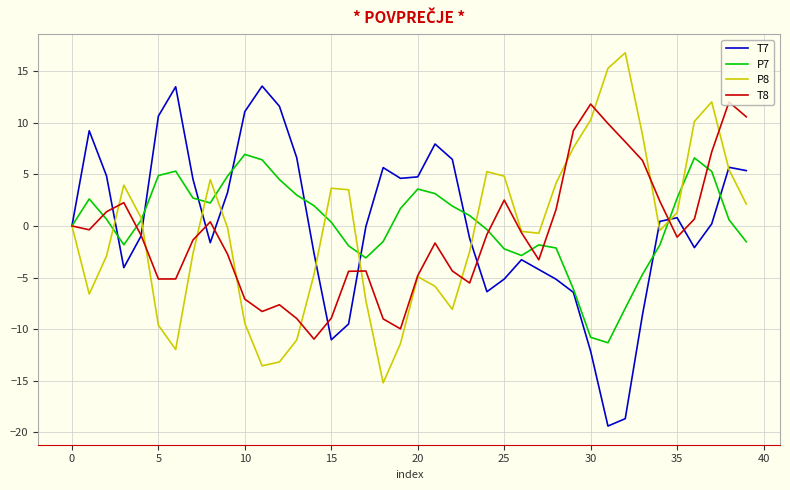

What is the difference between the maximum and minimum values in the T8 series?

23.0